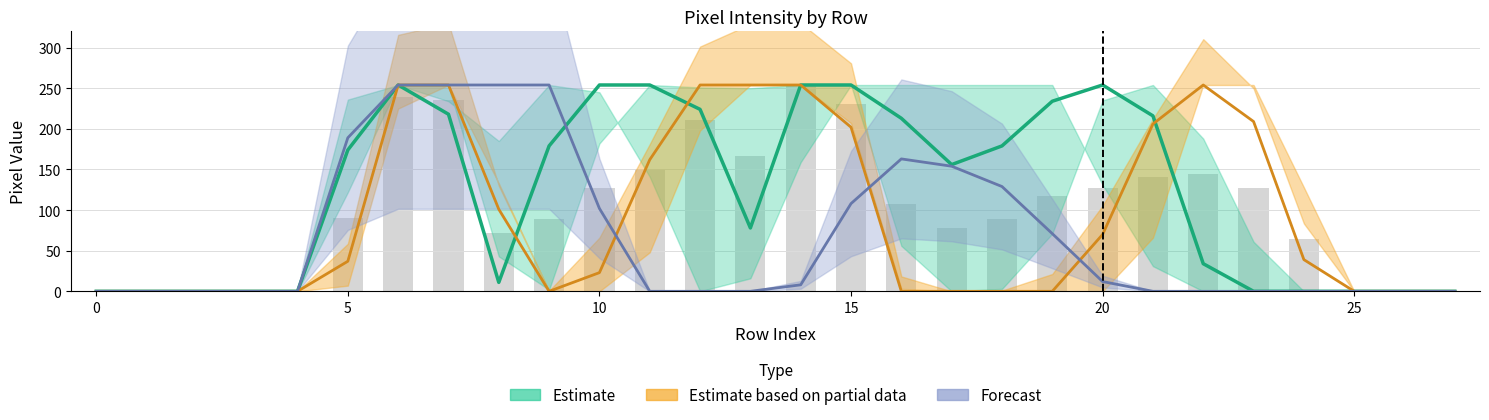

How many categories are shown in the chart?

28